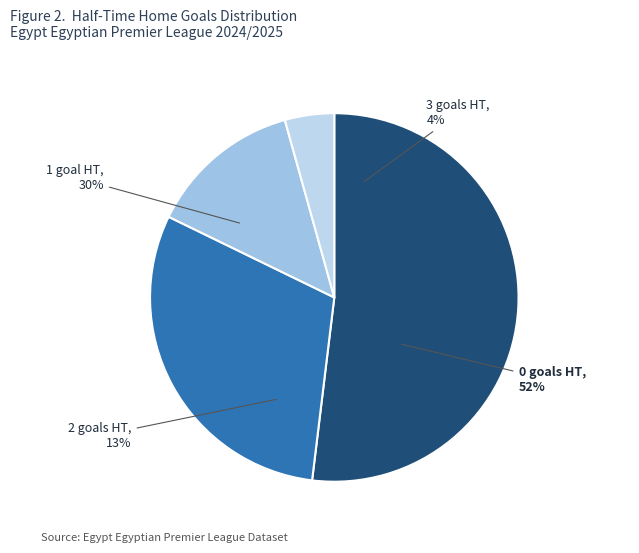

Which slice is the smallest?

3